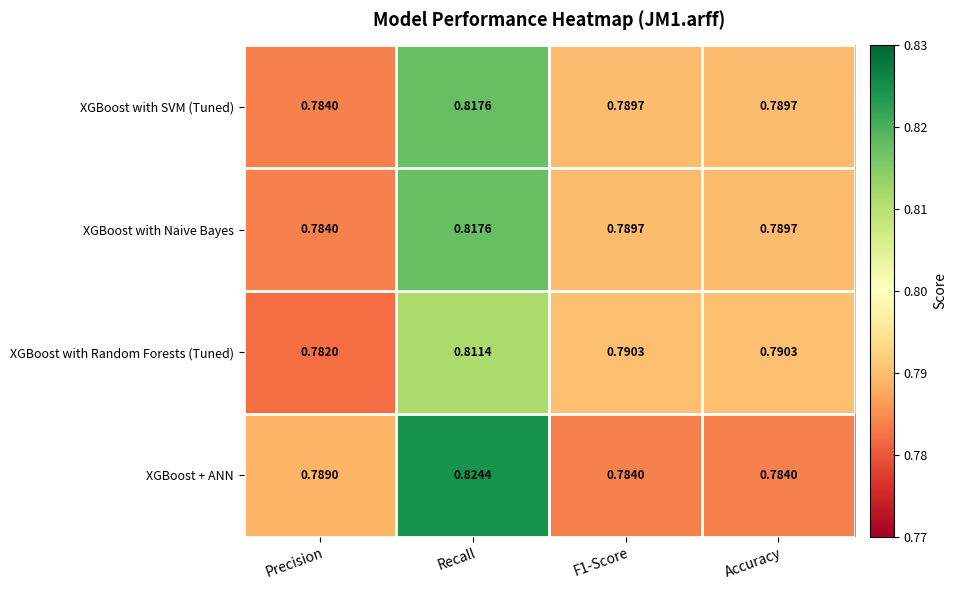

Which category has the lowest value in the XGBoost with Naive Bayes series?

Precision